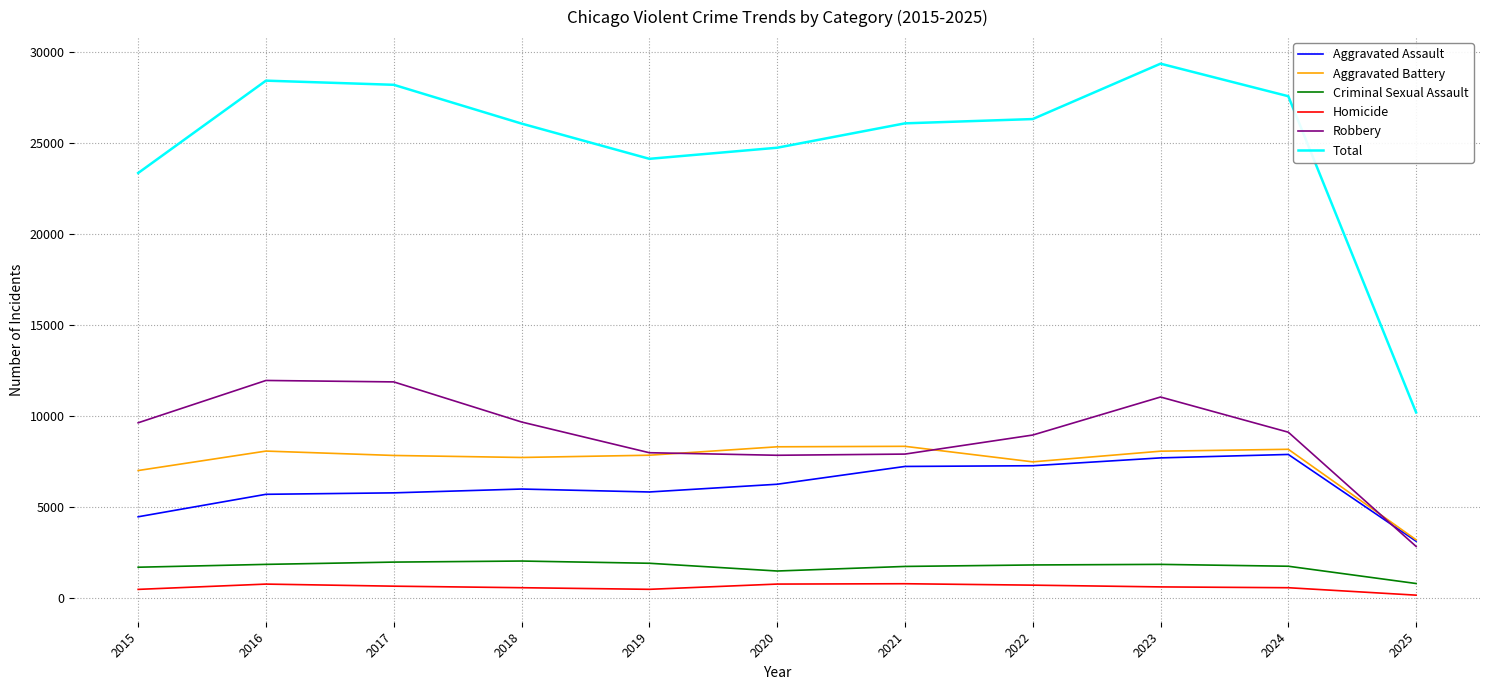

What is the sum of the Total values at 2015 and 2024?

50901